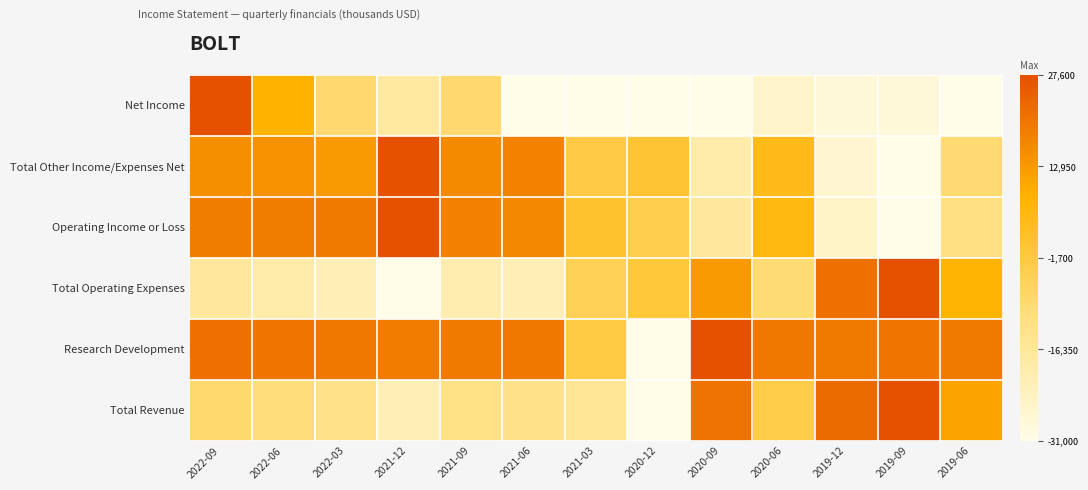

Which series has the widest spread of values?

Net Income